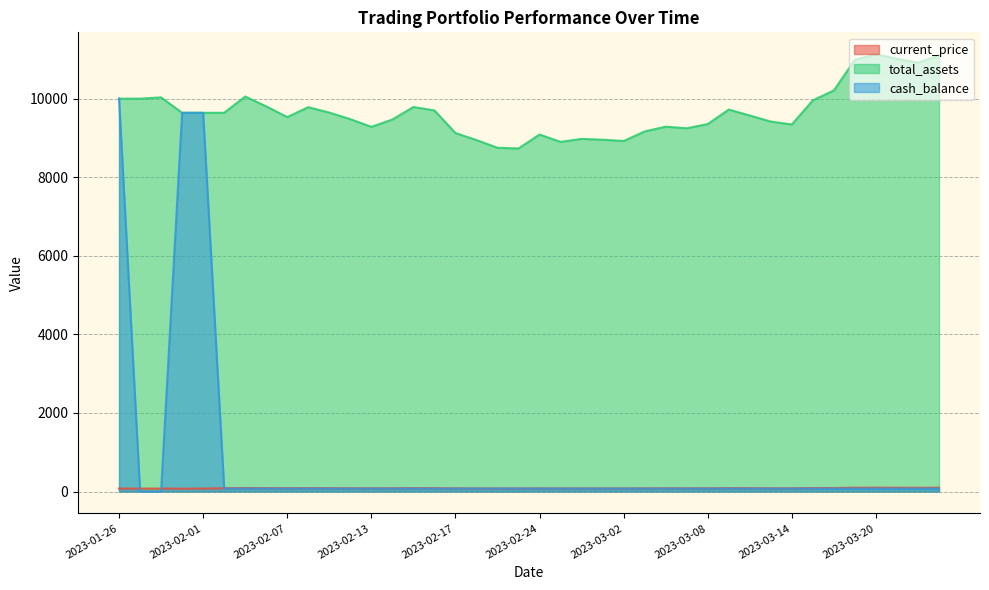

What value does the current_price series have at 2023-03-06?

81.5